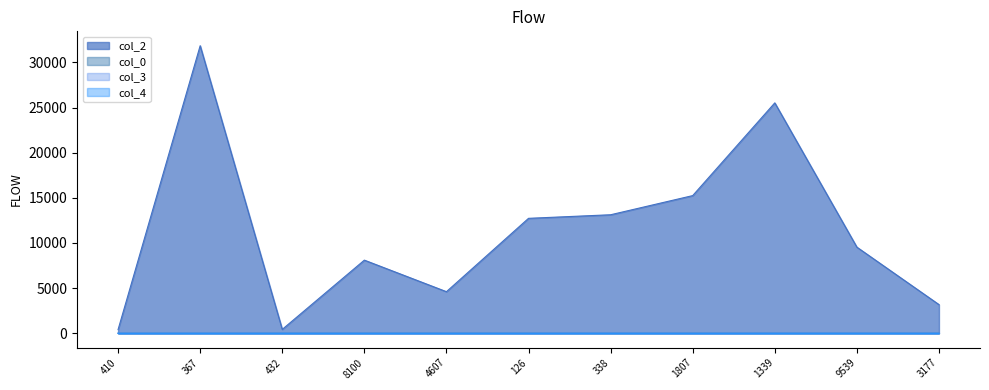

True or false: col_2 and col_3 cross at least once.

False